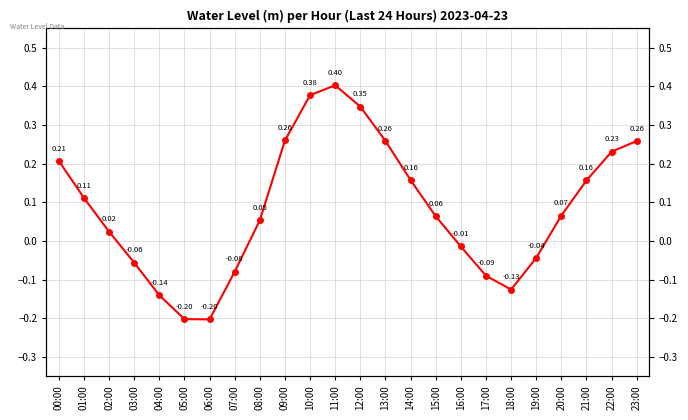

Where does the data first go above 0?

00:00